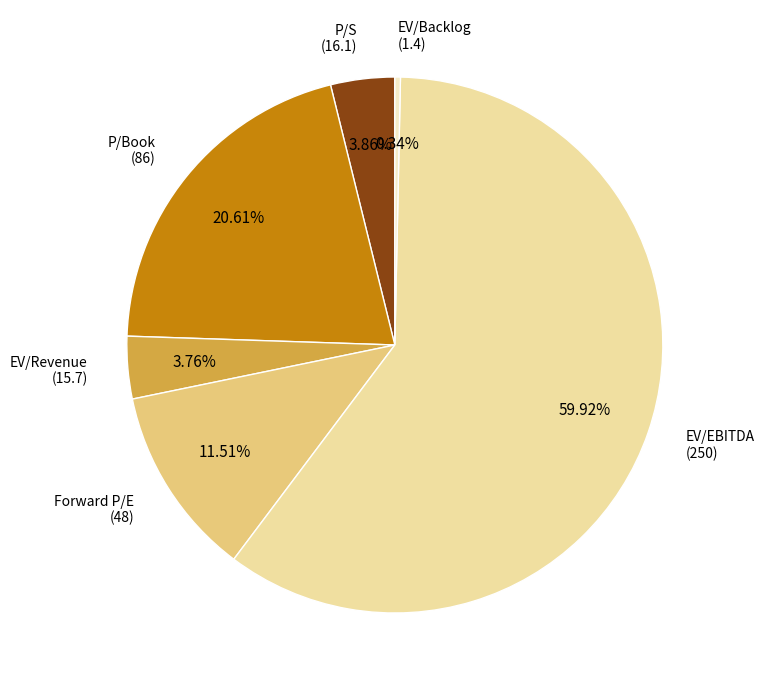

Does any single category account for the majority?

Yes